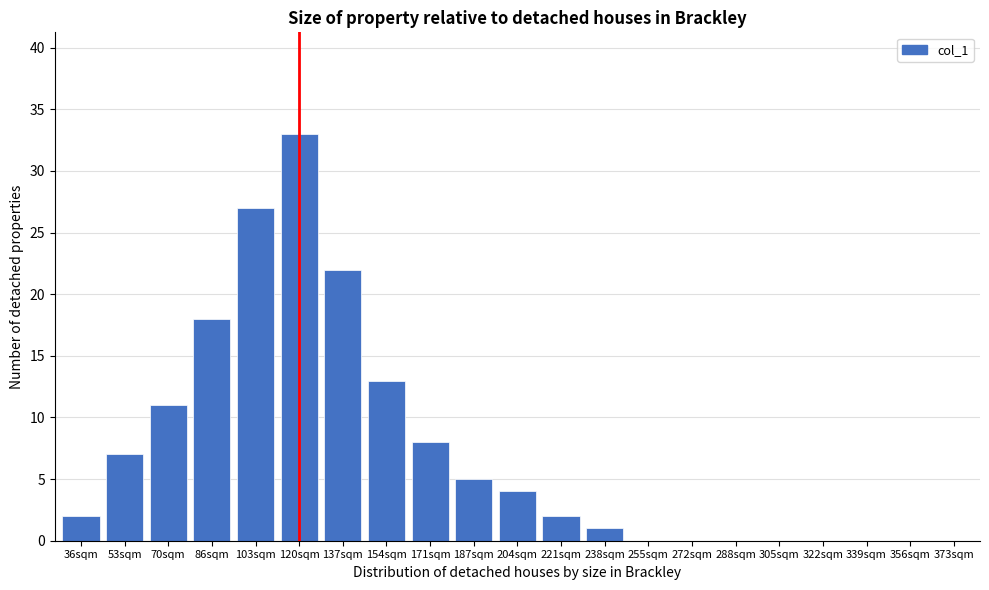

Reading left to right, transcribe all the data shown in this chart.

36sqm=2	53sqm=7	70sqm=11	86sqm=18	103sqm=27	120sqm=33	137sqm=22	154sqm=13	171sqm=8	187sqm=5	204sqm=4	221sqm=2	238sqm=1	255sqm=0	272sqm=0	288sqm=0	305sqm=0	322sqm=0	339sqm=0	356sqm=0	373sqm=0